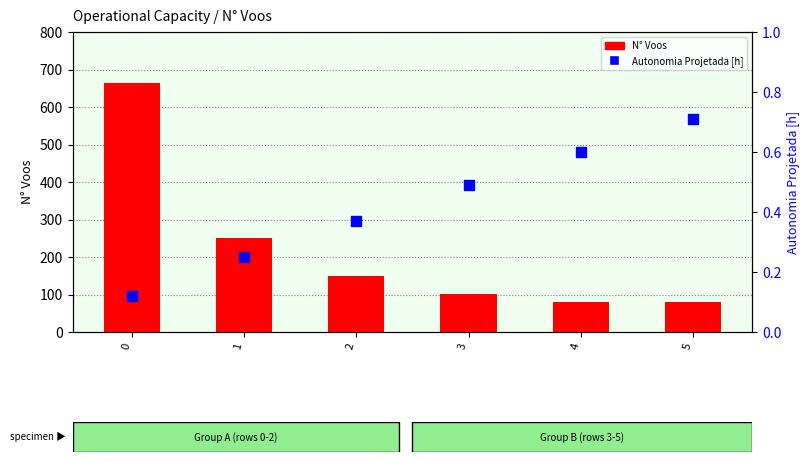

Is the value of N° Voos at 2 greater than the value of Autonomia Projetada [h] at 5?

Yes